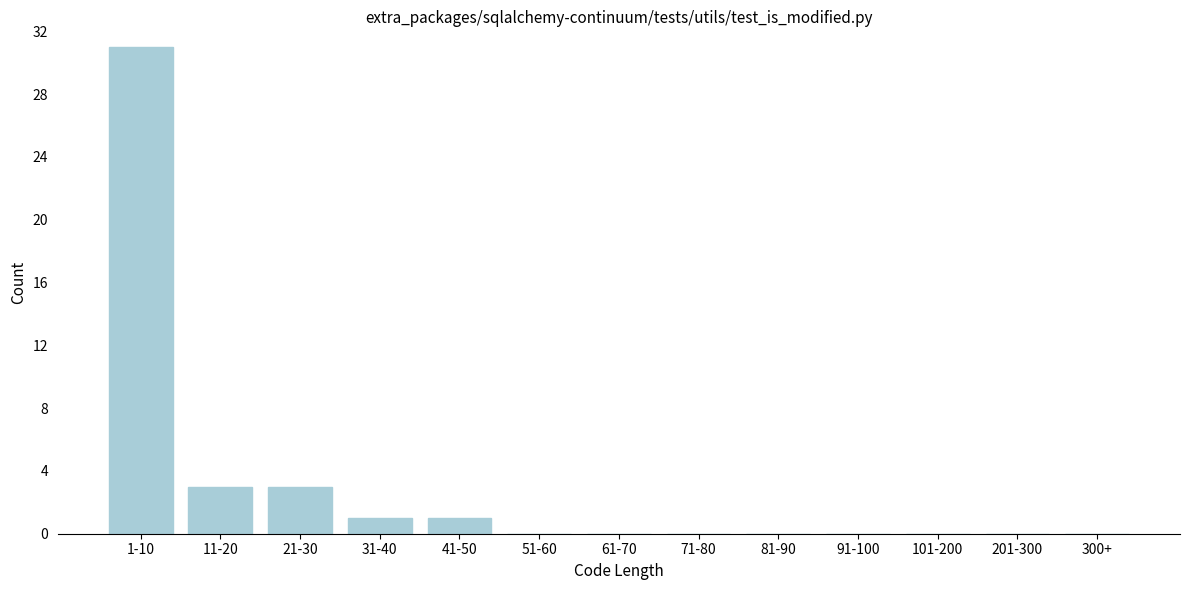

Reading left to right, extract all data points from this chart.

1-10=31	11-20=3	21-30=3	31-40=1	41-50=1	51-60=0	61-70=0	71-80=0	81-90=0	91-100=0	101-200=0	201-300=0	300+=0